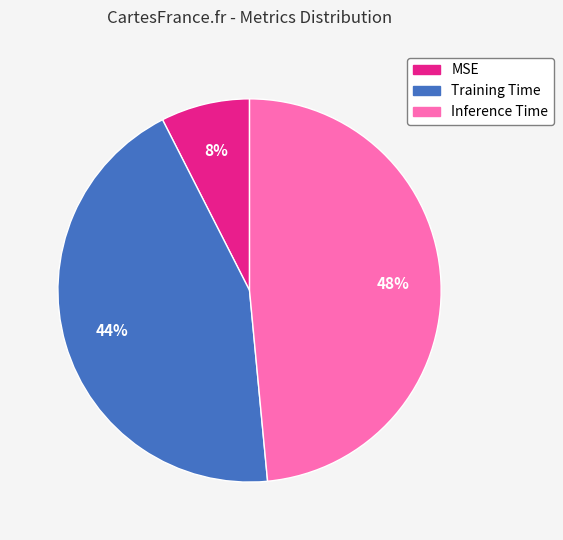

Count the number of slices in the pie.

3